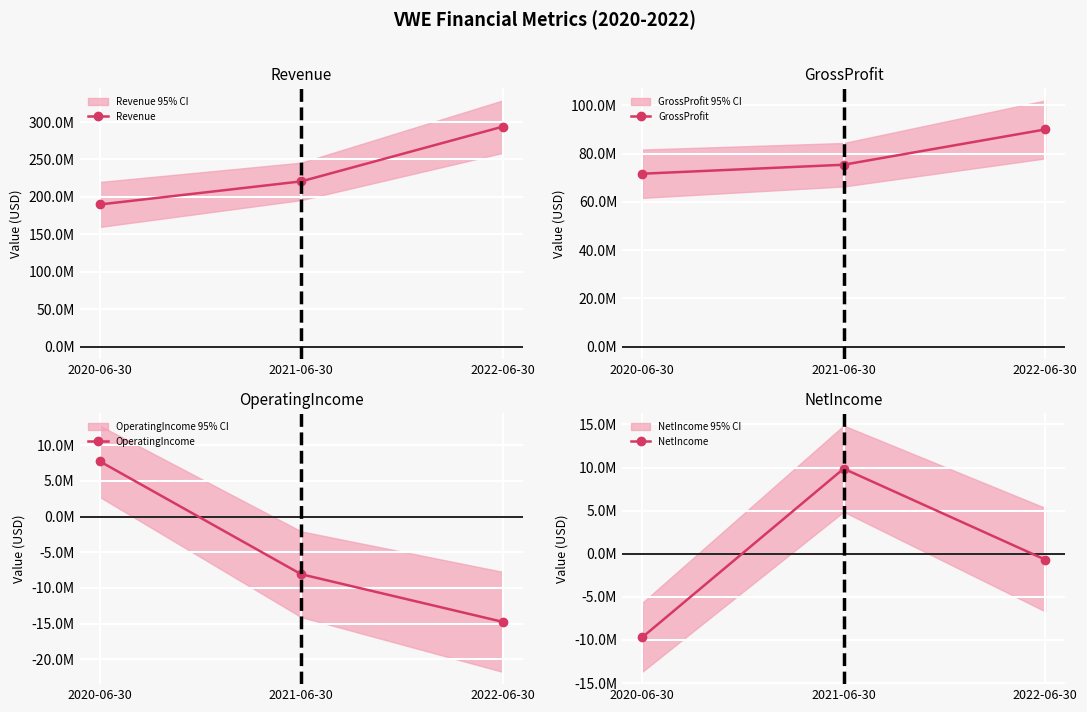

What position from the left is 2021-06-30?

2